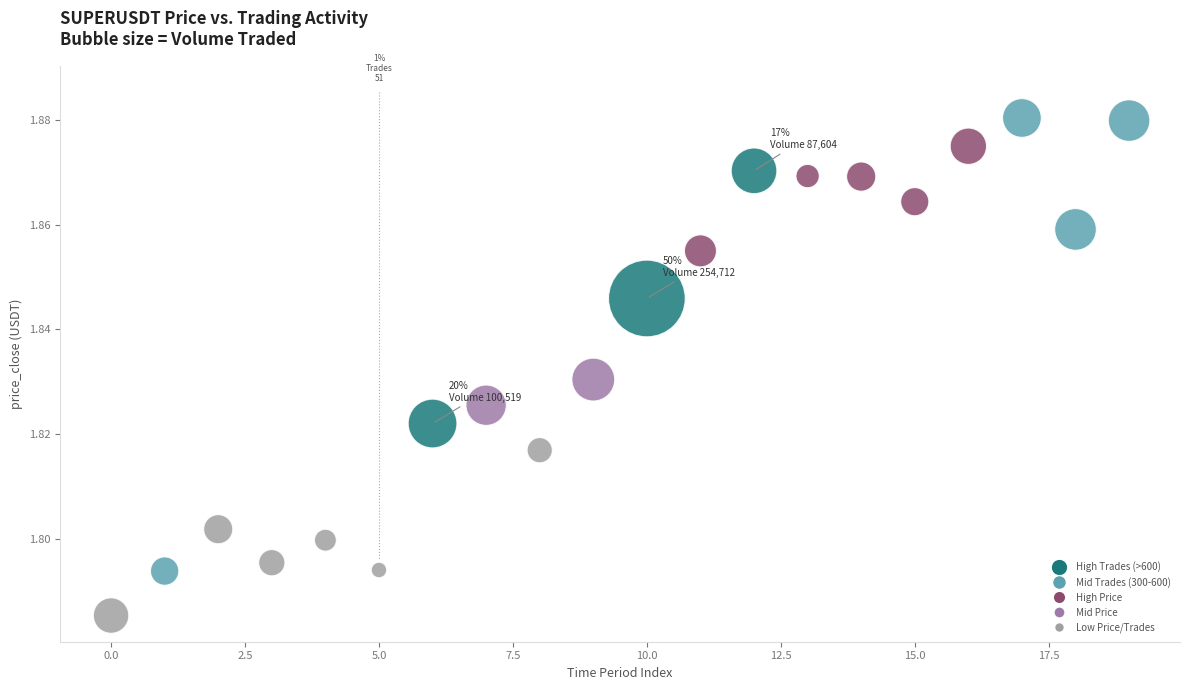

How many data points are displayed?

20